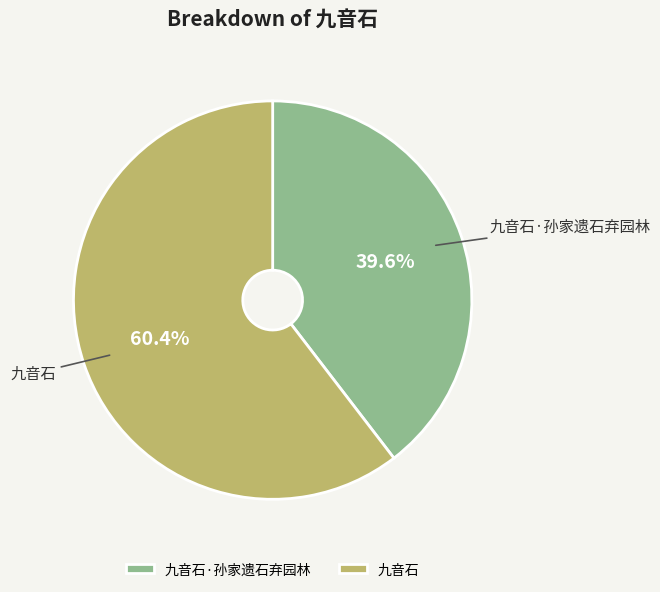

To the nearest percent, what percentage of the pie is 九音石?

60%